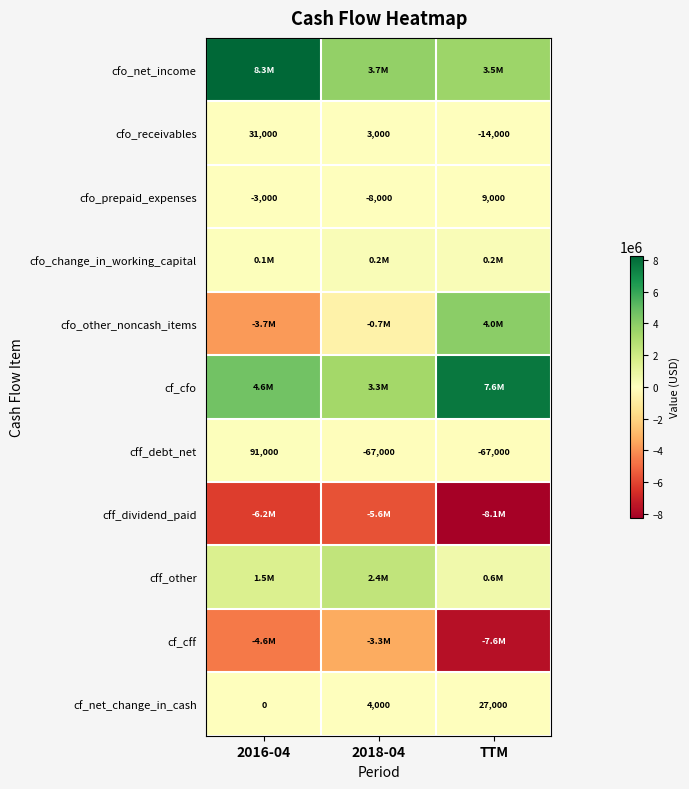

Which category has the lowest value in the cfo_receivables series?

TTM